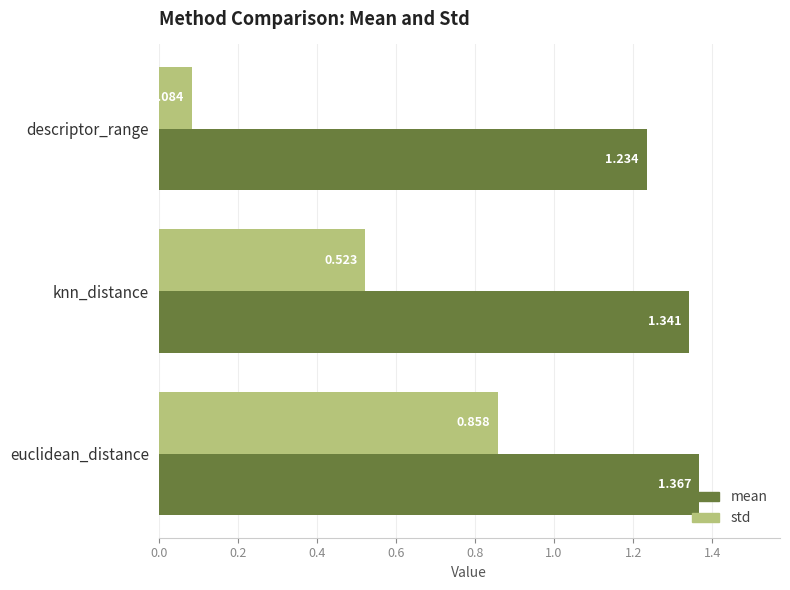

How many distinct data groups are displayed?

2